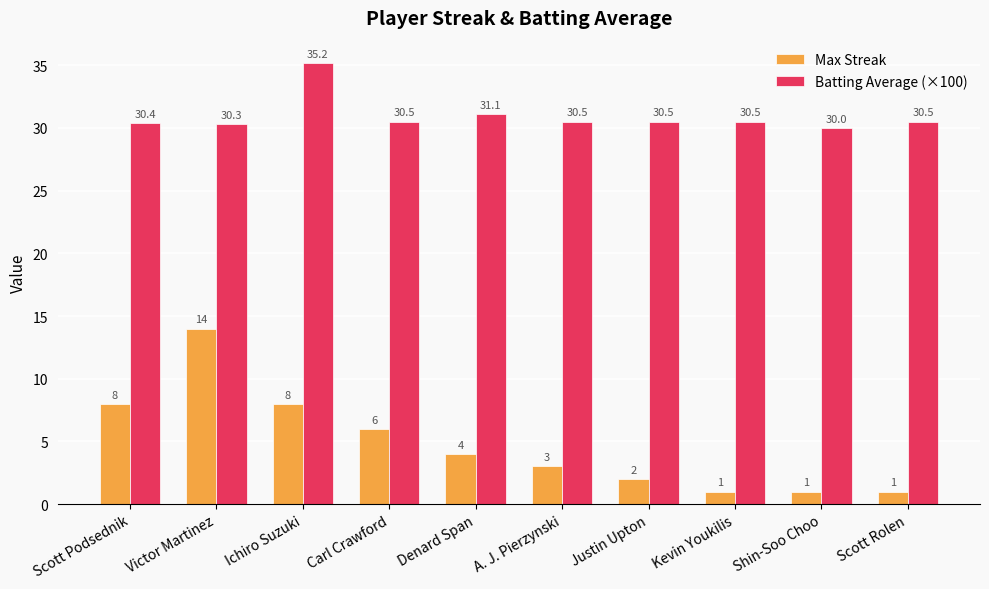

What is the sum of the Max Streak values at Shin-Soo Choo and Victor Martinez?

15.0